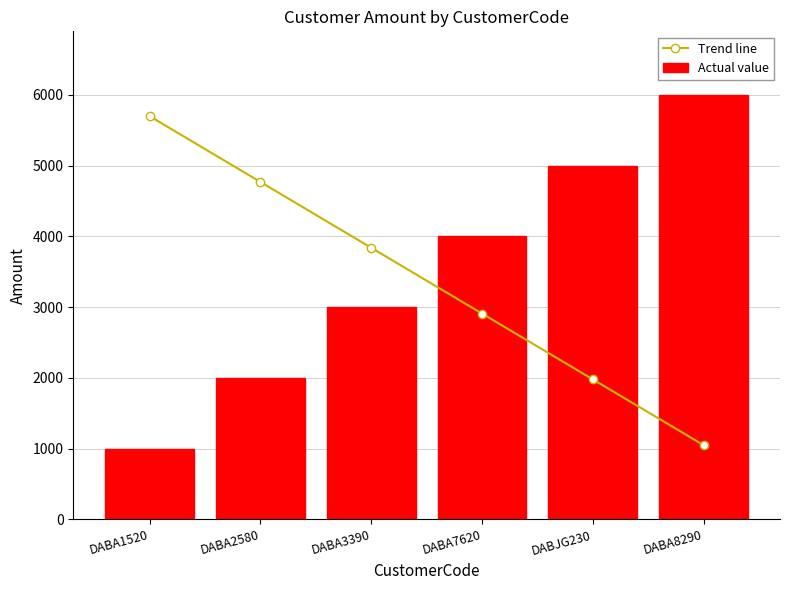

What is the total value across all series at DABA2580?

6770